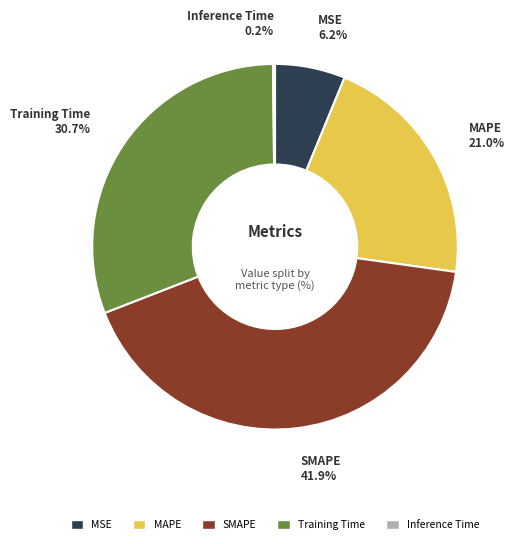

To the nearest percent, what is the difference between the largest and smallest slice percentages?

42%